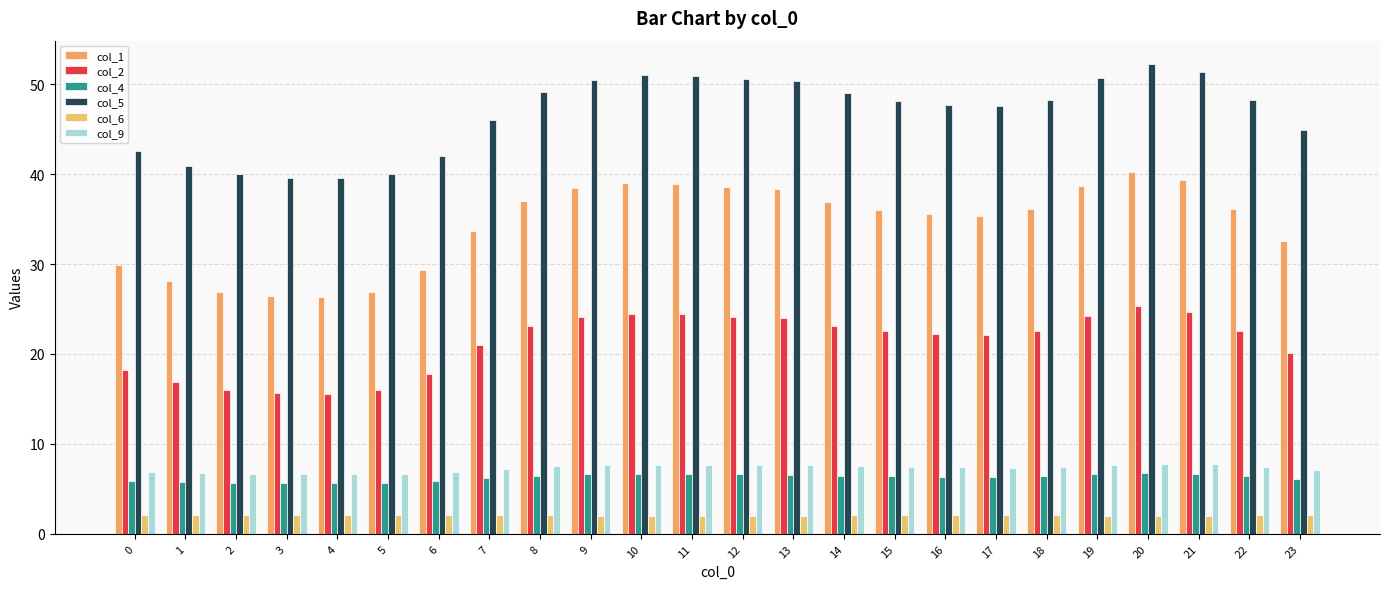

Which category has the highest value in the col_1 series?

20